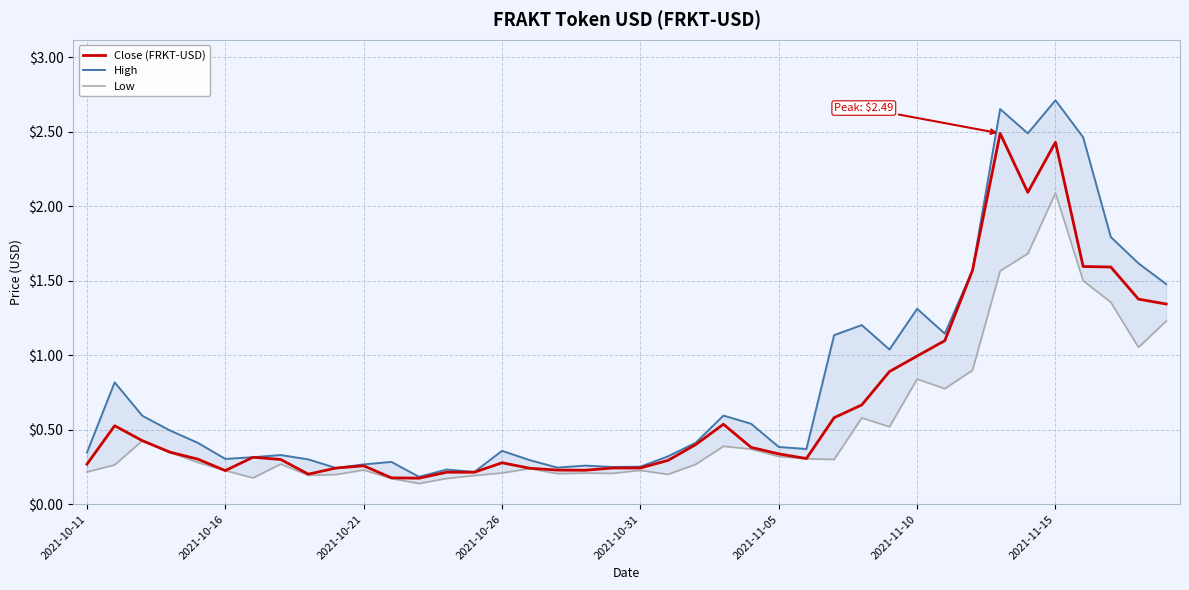

Reading left to right, list all the values displayed in this chart.

Close (FRKT-USD): 0.3	0.5	0.4	0.3	0.3	0.2	0.3	0.3	0.2	0.2	0.3	0.2	0.2	0.2	0.2	0.3	0.2	0.2	0.2	0.2	0.2	0.3	0.4	0.5	0.4	0.3	0.3	0.6	0.7	0.9	1.0	1.1	1.6	2.5	2.1	2.4	1.6	1.6	1.4	1.3
High: 0.3	0.8	0.6	0.5	0.4	0.3	0.3	0.3	0.3	0.2	0.3	0.3	0.2	0.2	0.2	0.4	0.3	0.2	0.3	0.2	0.3	0.3	0.4	0.6	0.5	0.4	0.4	1.1	1.2	1.0	1.3	1.1	1.6	2.7	2.5	2.7	2.5	1.8	1.6	1.5
Low: 0.2	0.3	0.4	0.3	0.3	0.2	0.2	0.3	0.2	0.2	0.2	0.2	0.1	0.2	0.2	0.2	0.2	0.2	0.2	0.2	0.2	0.2	0.3	0.4	0.4	0.3	0.3	0.3	0.6	0.5	0.8	0.8	0.9	1.6	1.7	2.1	1.5	1.4	1.1	1.2